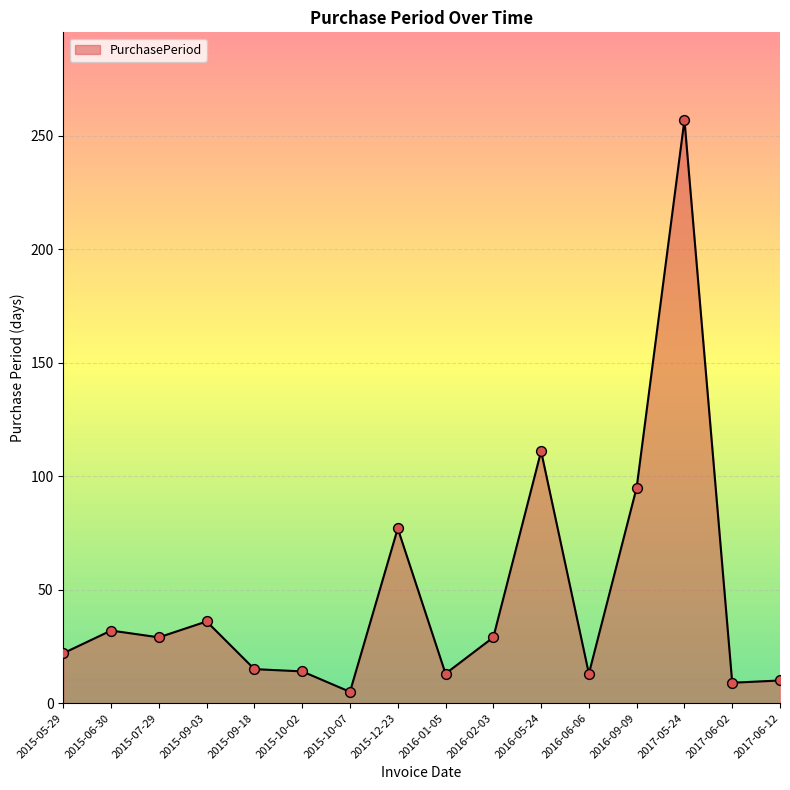

What is the change in value from 2015-09-18 to 2017-06-12?

-5